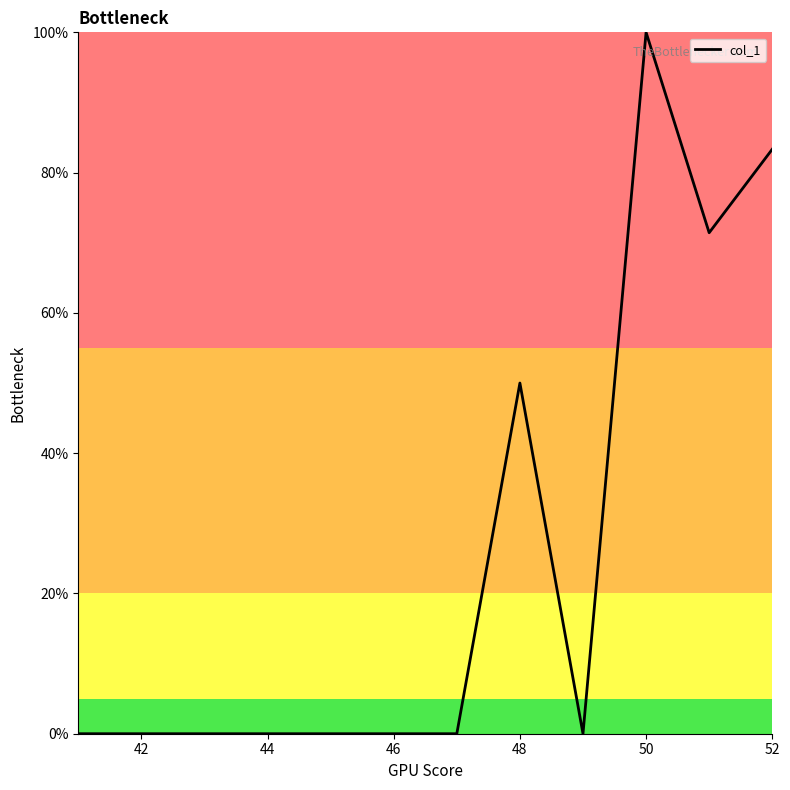

What is the difference between the maximum and minimum values?

100.0